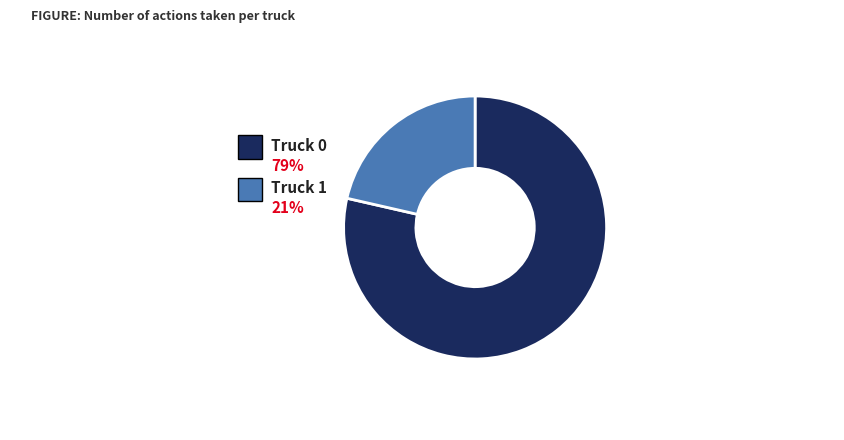

What is the smallest slice in the pie chart?

Truck 1